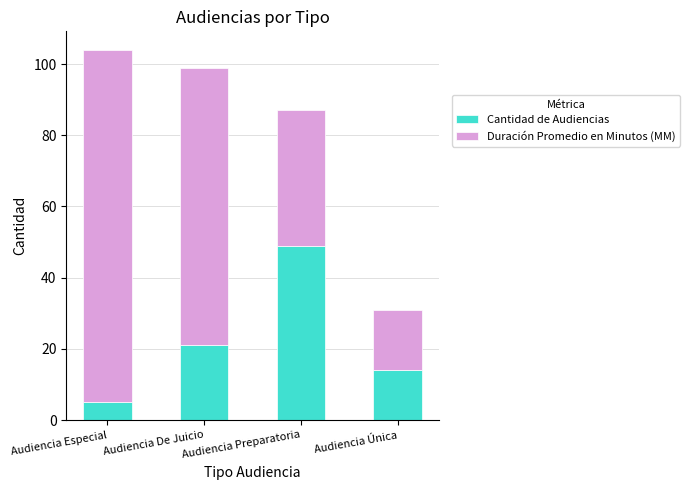

The Cantidad de Audiencias series shows 35 at Audiencia De Juicio. True or false?

False